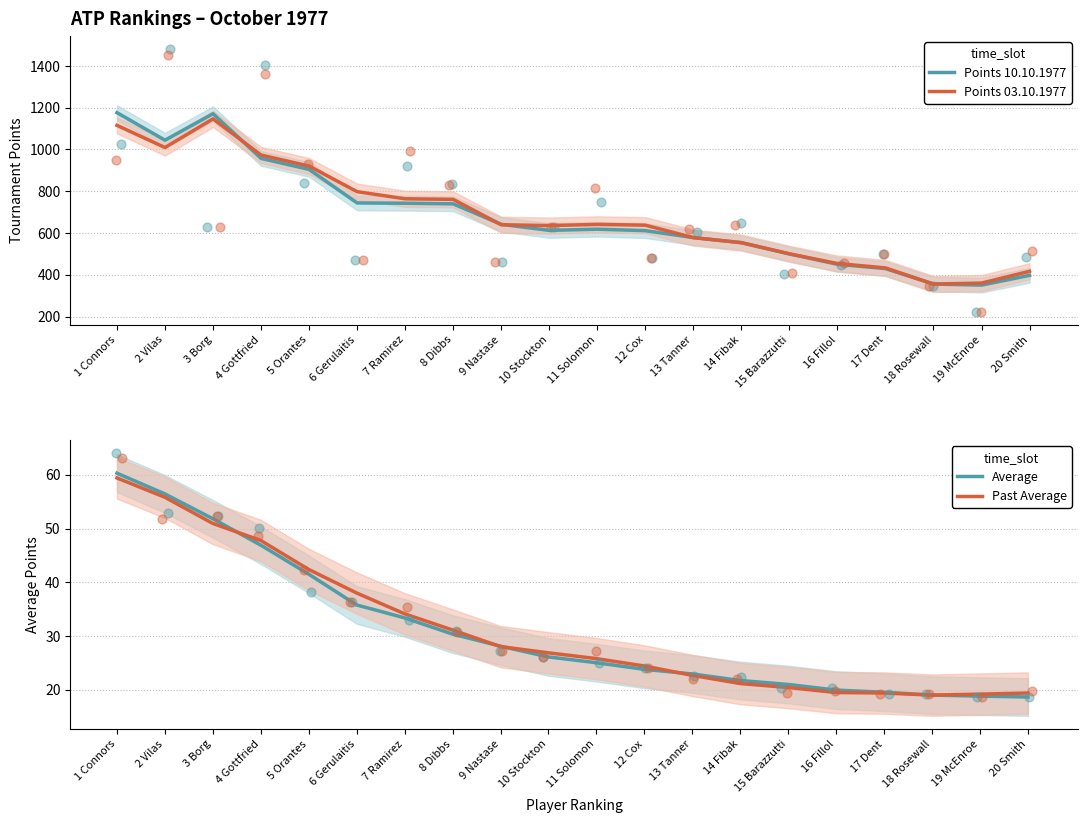

Which series has the largest total across all categories?

Points 03.10.1977